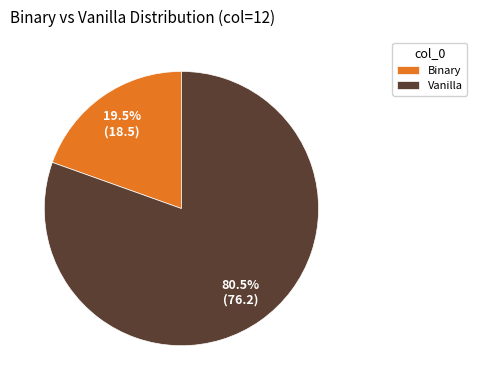

What is the majority slice?

Vanilla